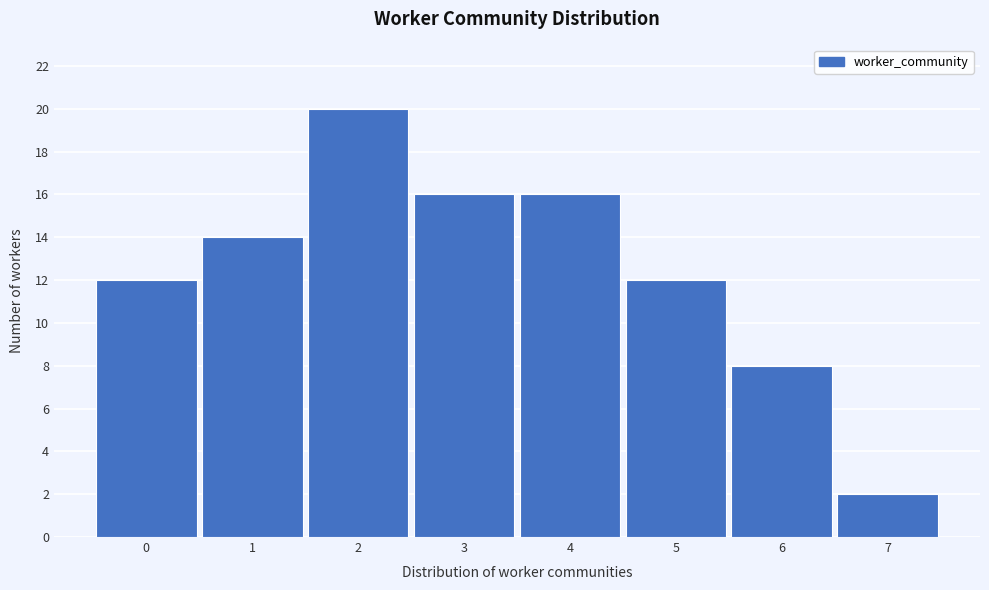

Over which range of the x-axis is the bar tallest?

1.5 to 2.5